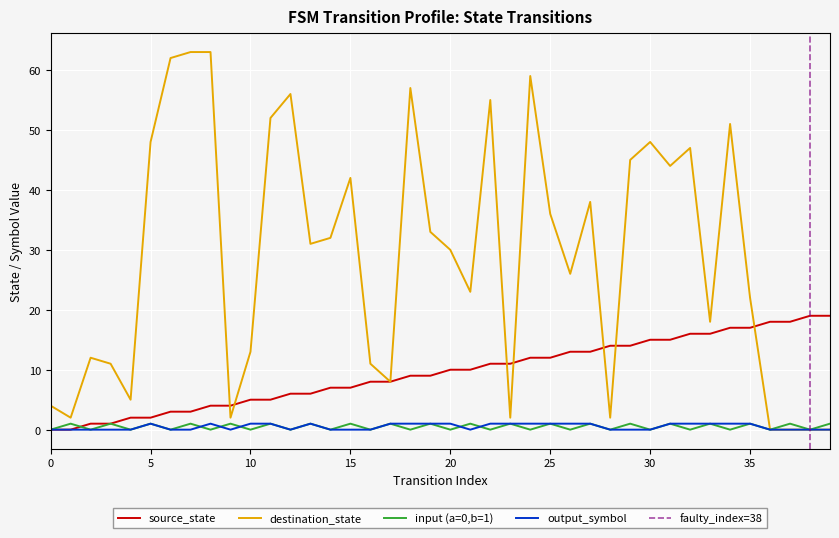

True or false: input_symbol_encoded and destination_state cross at least once.

False